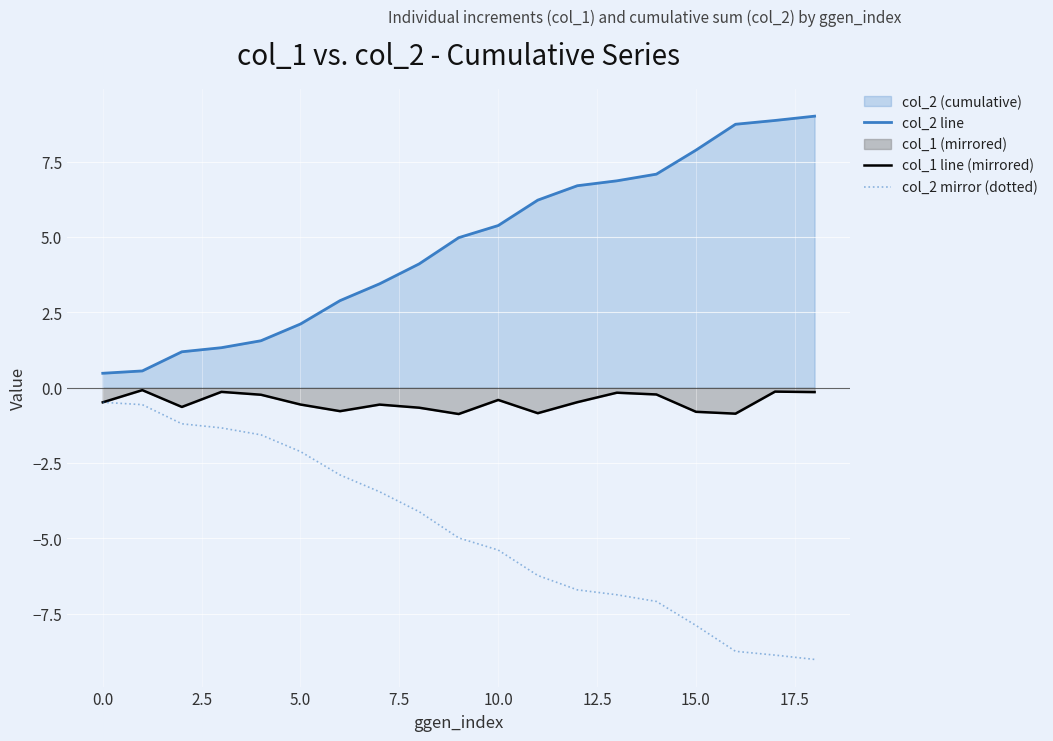

What is the lowest value of the col_1 line (mirrored) series?

-0.9